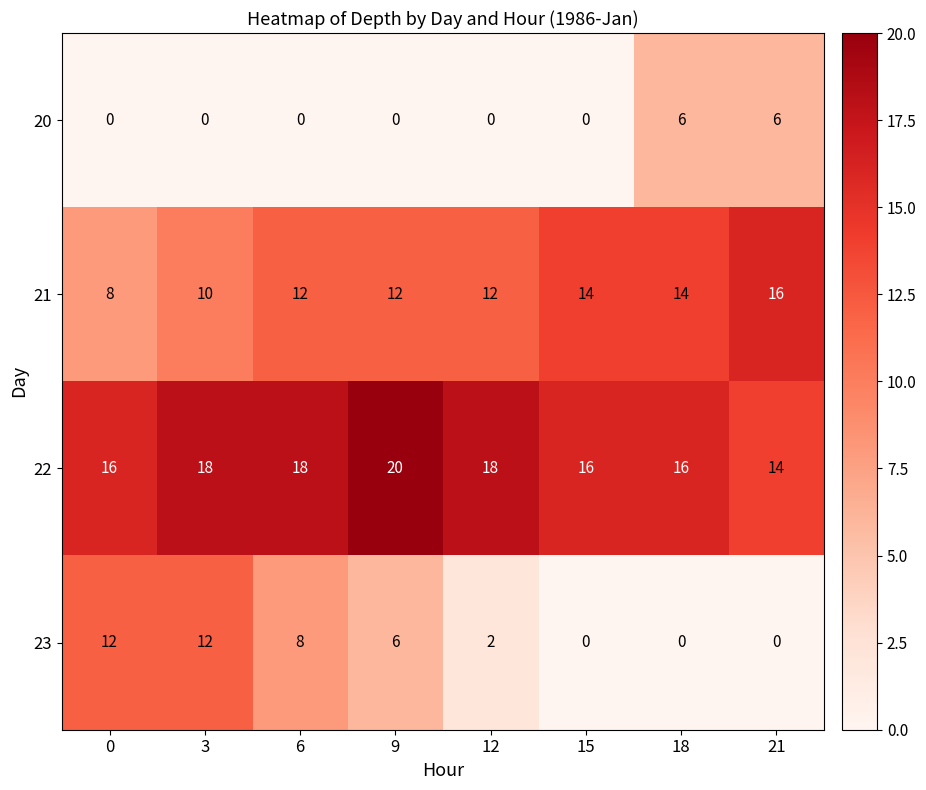

What is the difference between the second highest and minimum values in the 23 series?

12